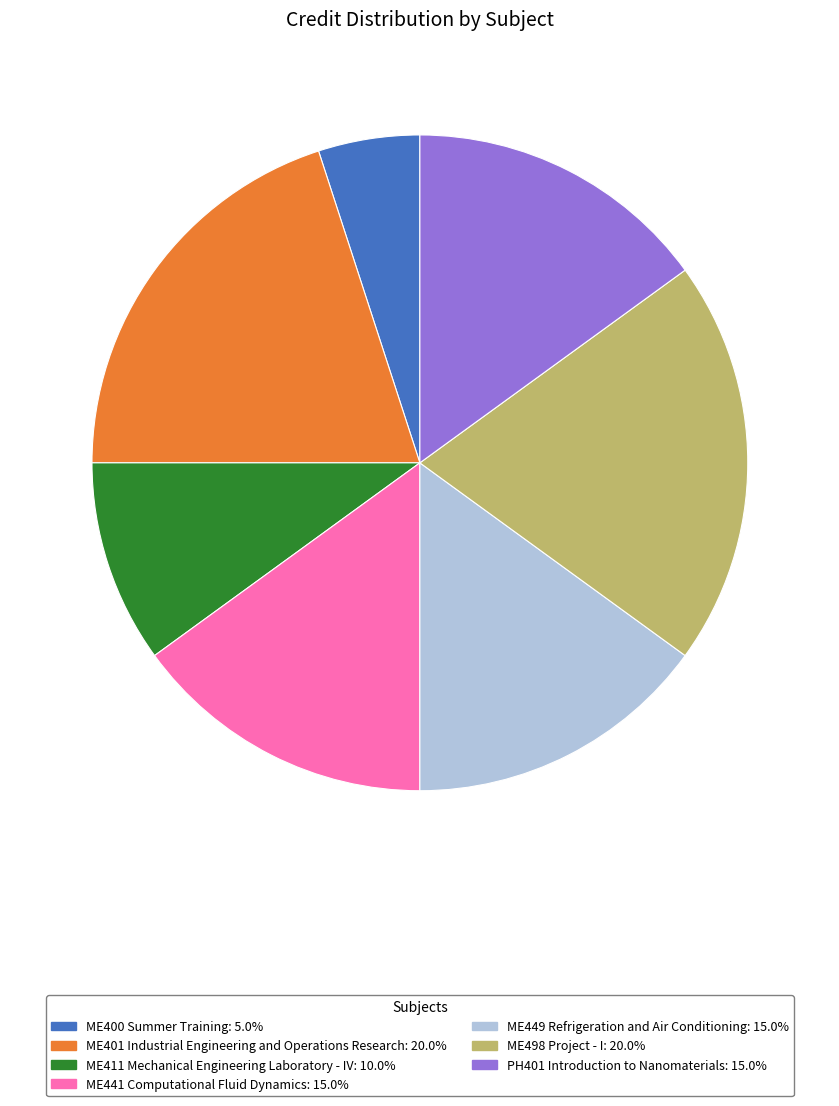

Combined, do ME400 Summer Training: 5.0% and ME401 Industrial Engineering and Operations Research: 20.0% account for over 50%?

No